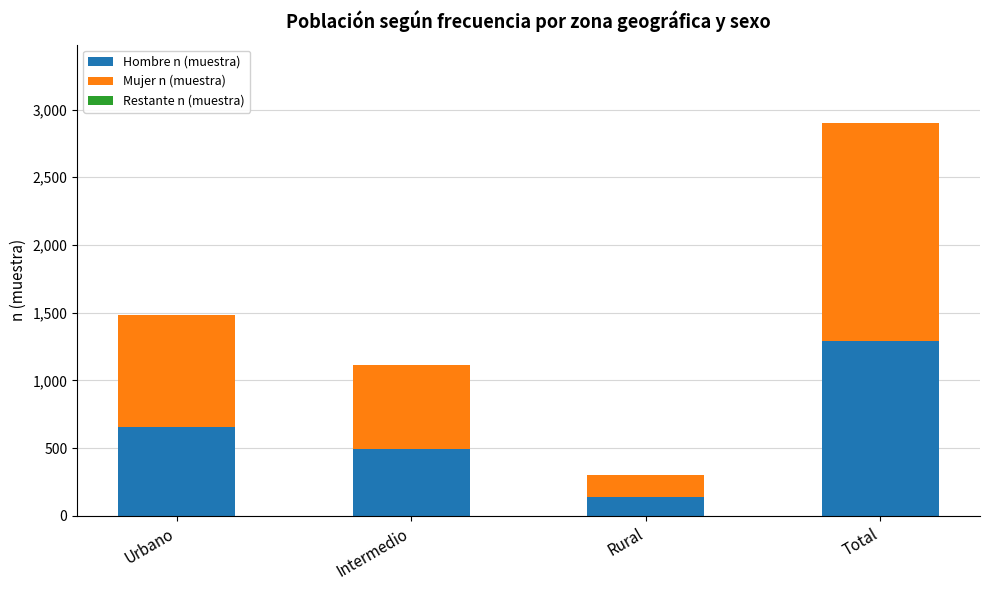

What is the maximum value for Hombre n (muestra)?

1290